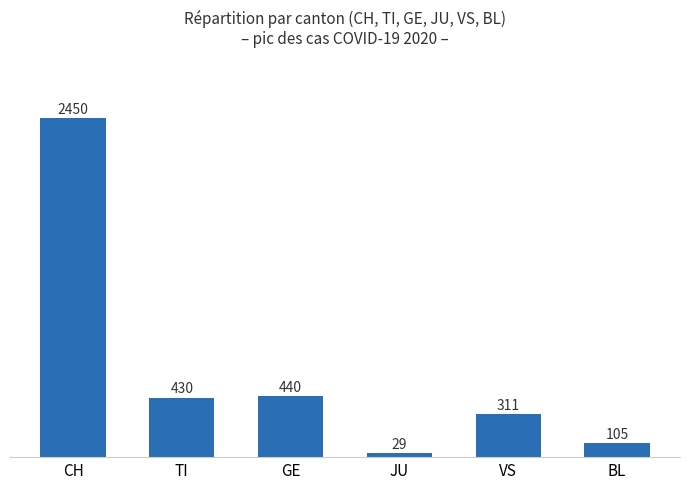

List the labels in order of value, smallest first.

JU, BL, VS, TI, GE, CH